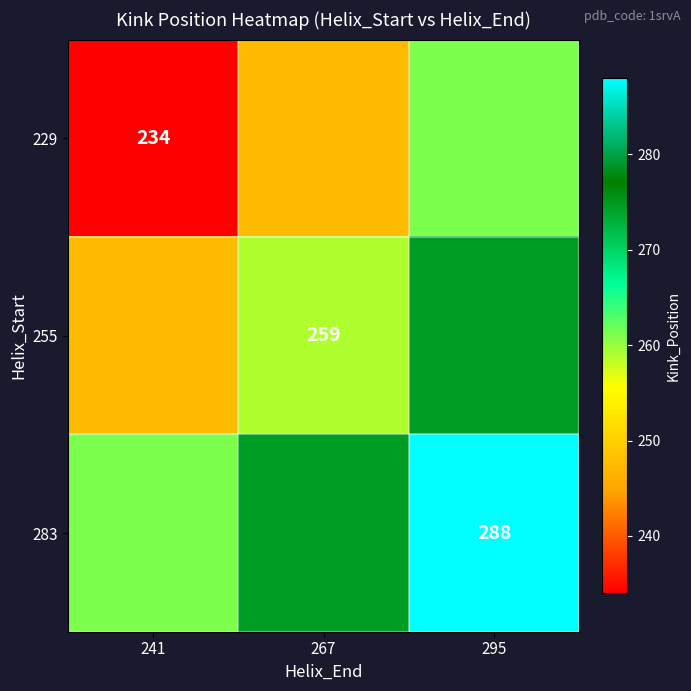

What is the maximum value shown in the chart?

288.0